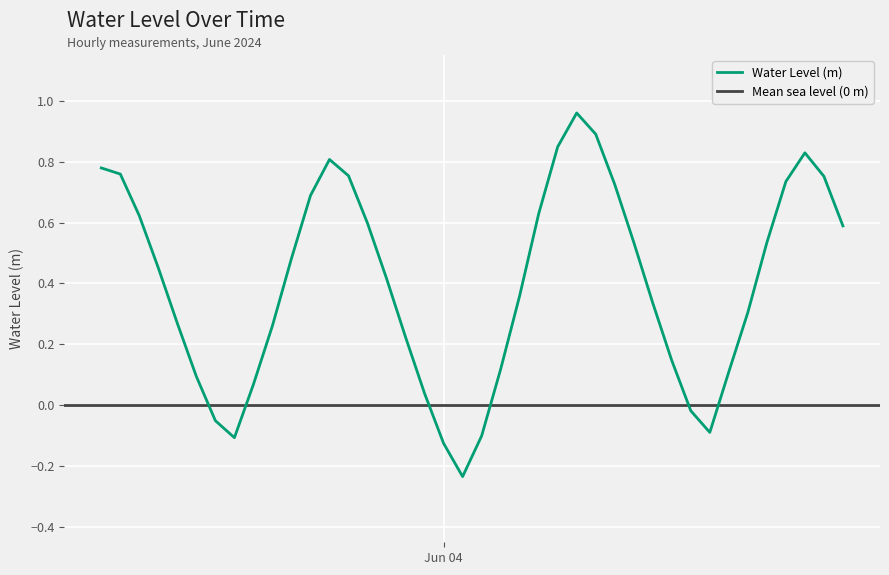

Where is the first local minimum?

2024-06-03 13:00:00